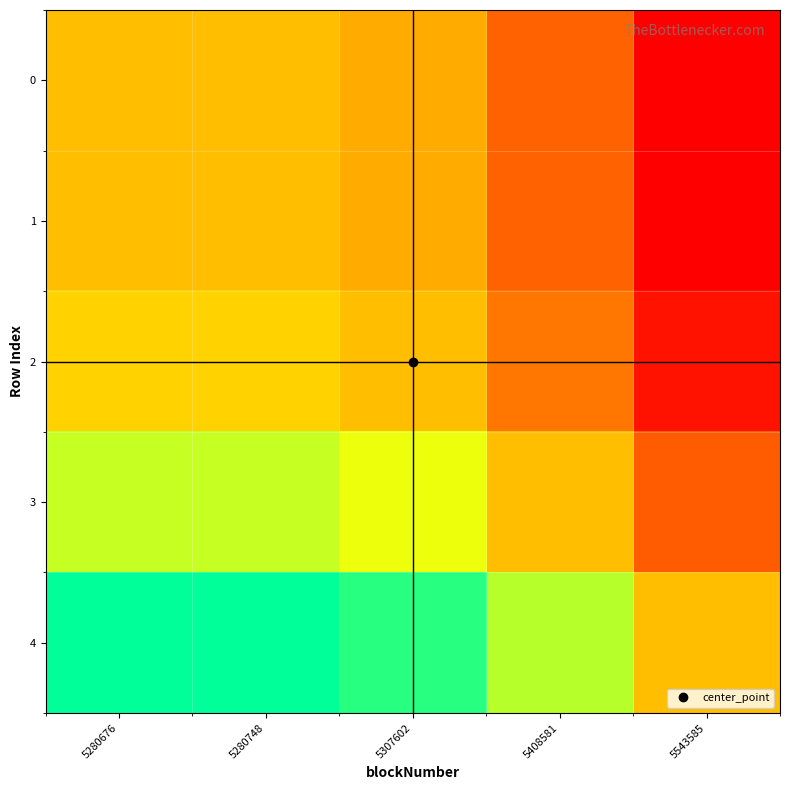

At which category does the chart reach its peak across all series?

5280676